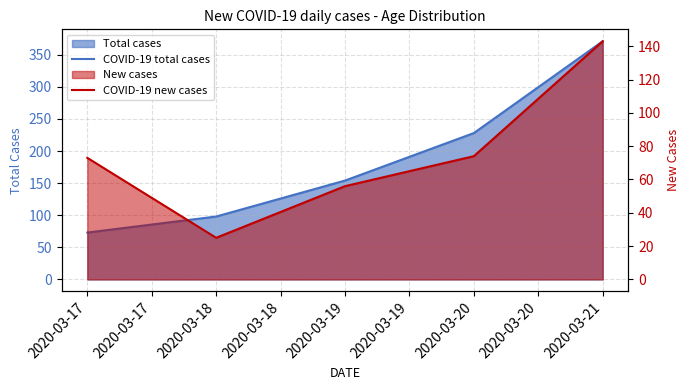

True or false: COVID-19 total cases has a value of 97 at 2020-03-17.

False